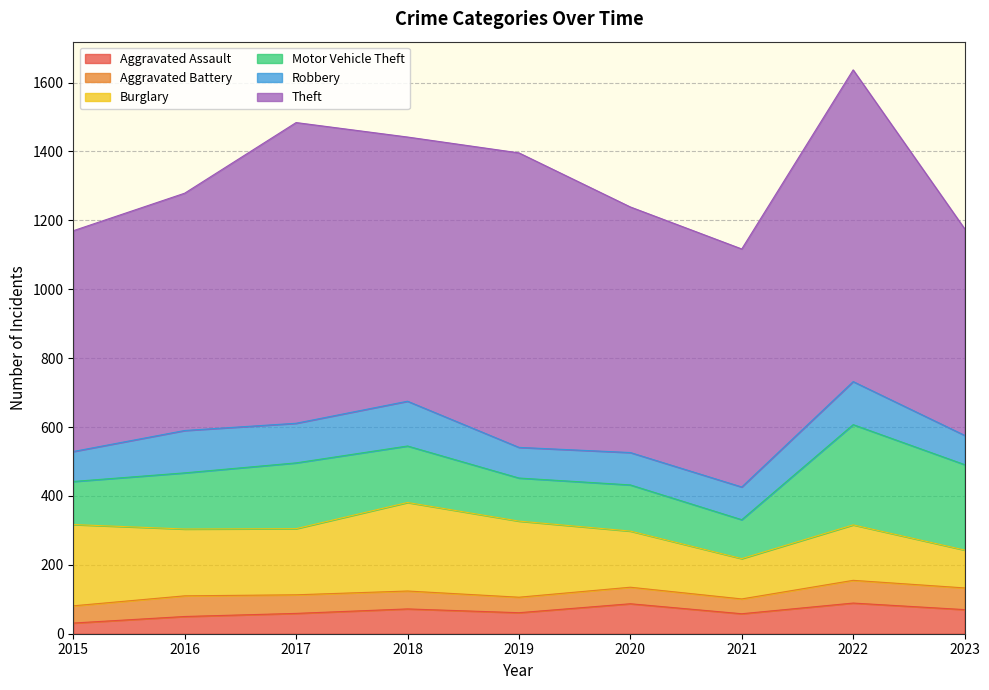

What is the sum of all Aggravated Assault values?

577